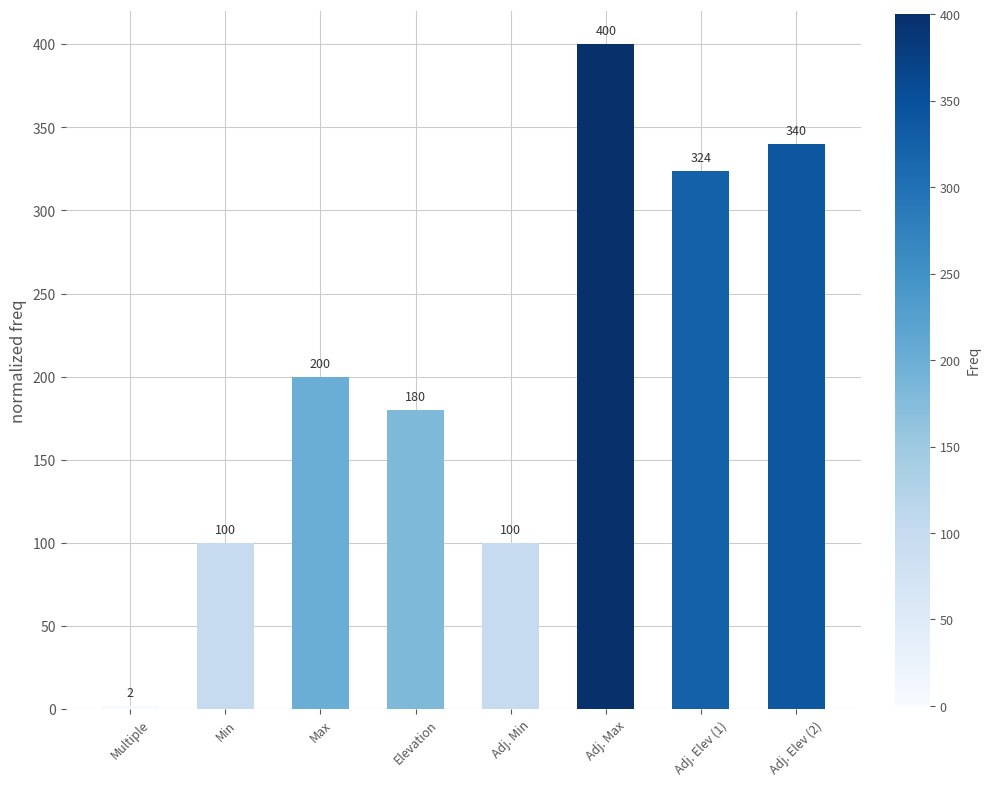

Reading left to right, transcribe all the data shown in this chart.

2	100	200	180	100	400	324	340